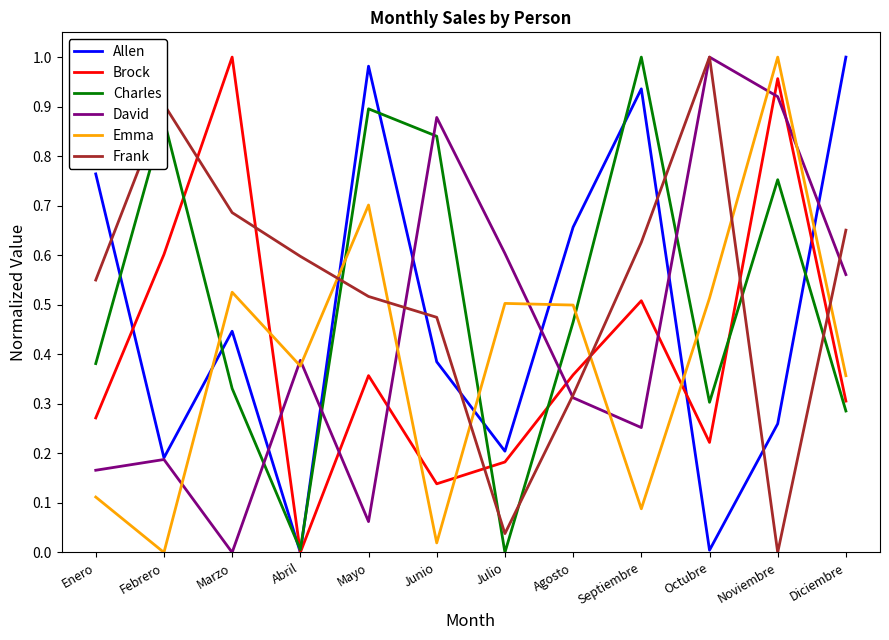

True or false: Brock has a value of 1.0 at Noviembre.

True